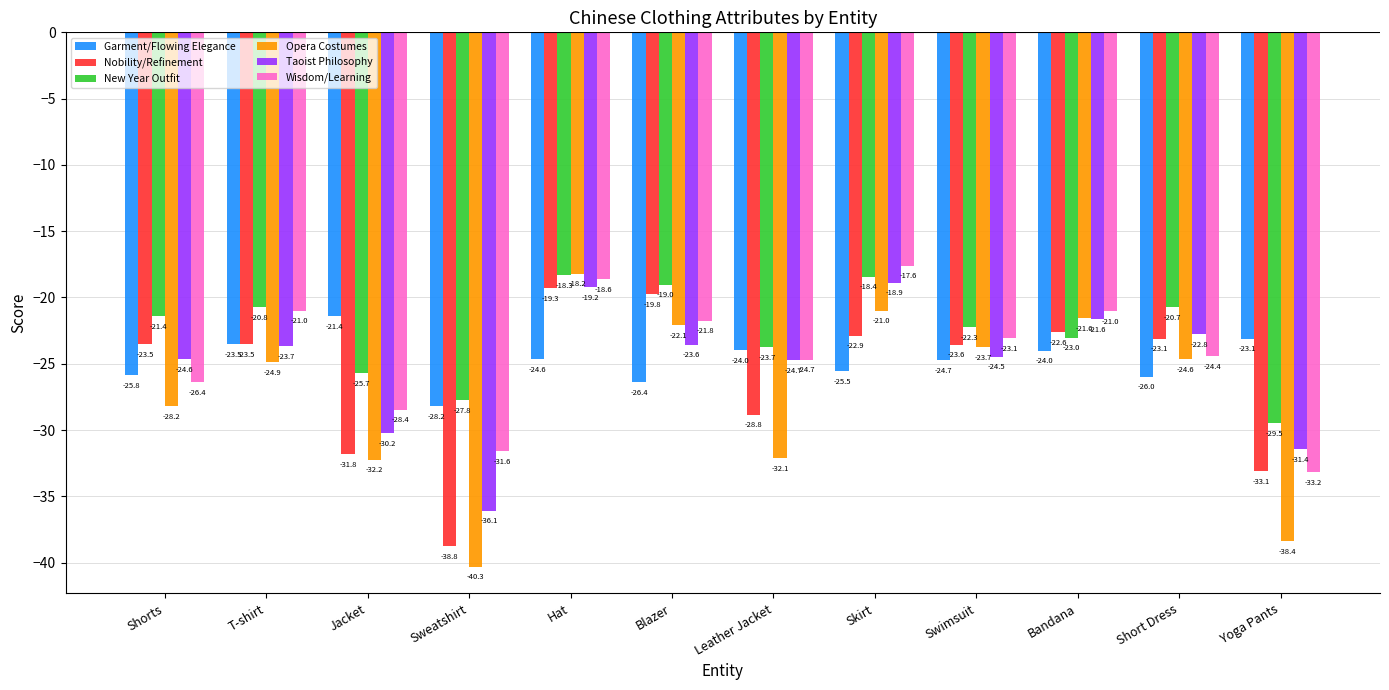

What is the total value across all series at Short Dress?

-141.6